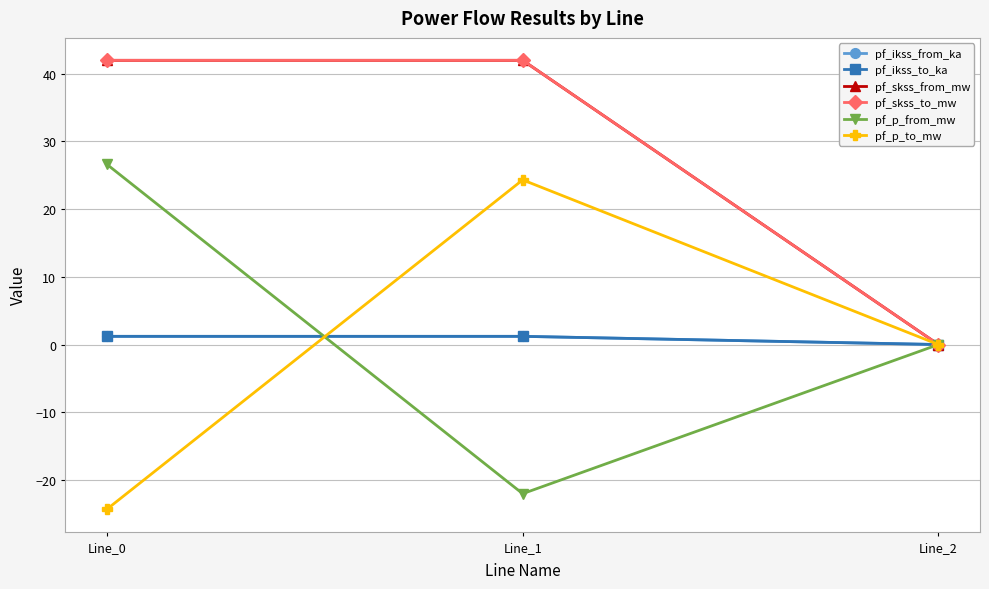

At which category is the sum across all series the highest?

Line_1